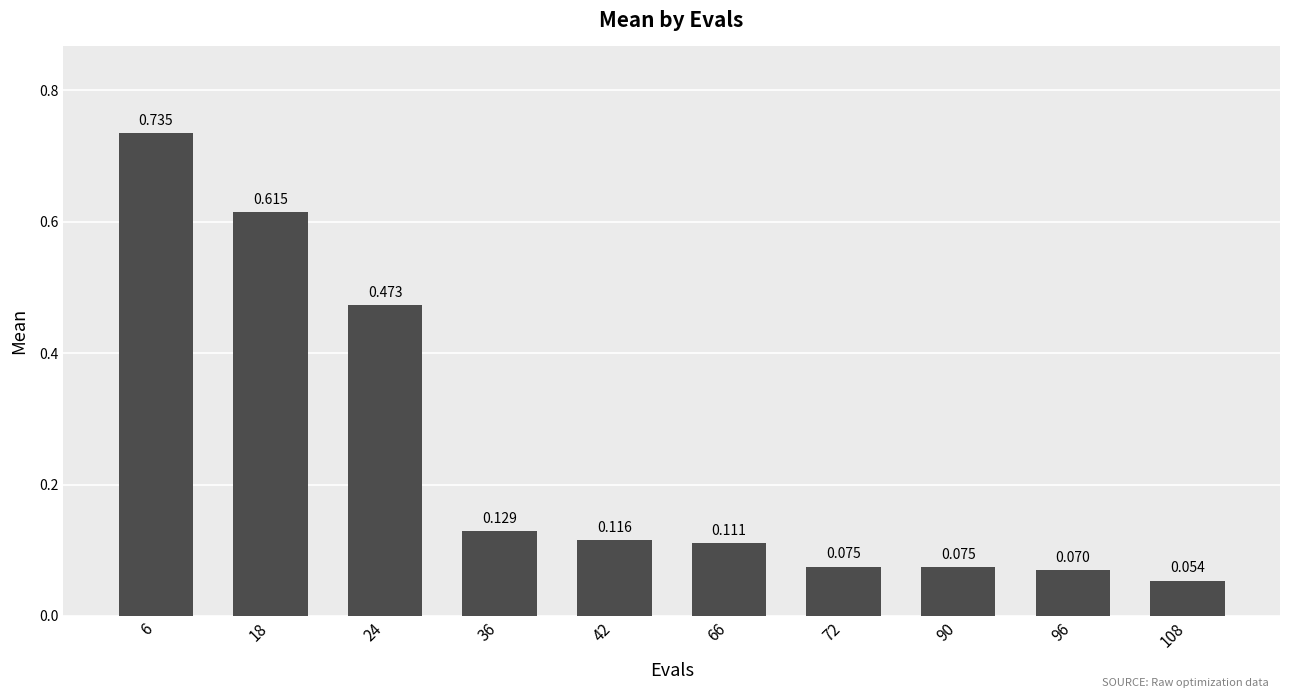

Are the bars horizontal?

No